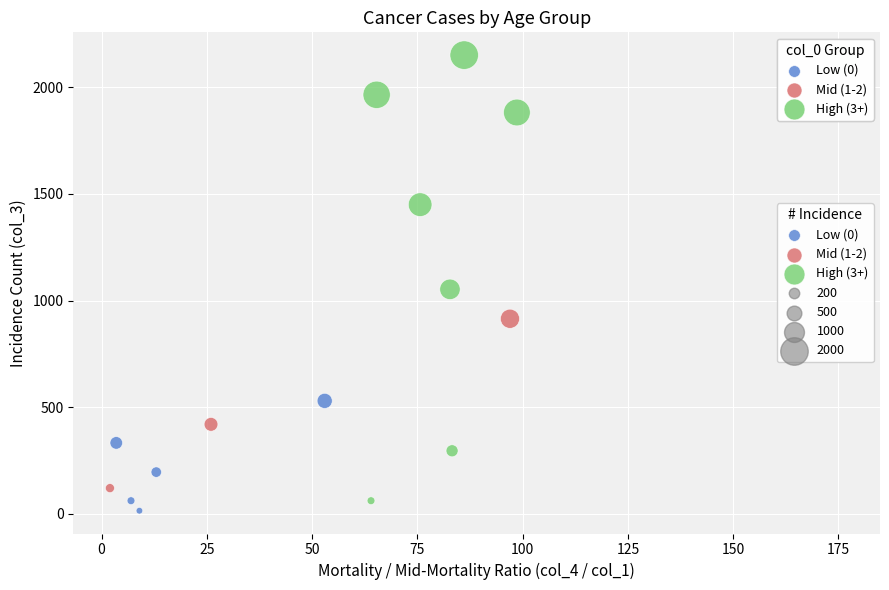

Which series contains the highest Y value?

High (3+)